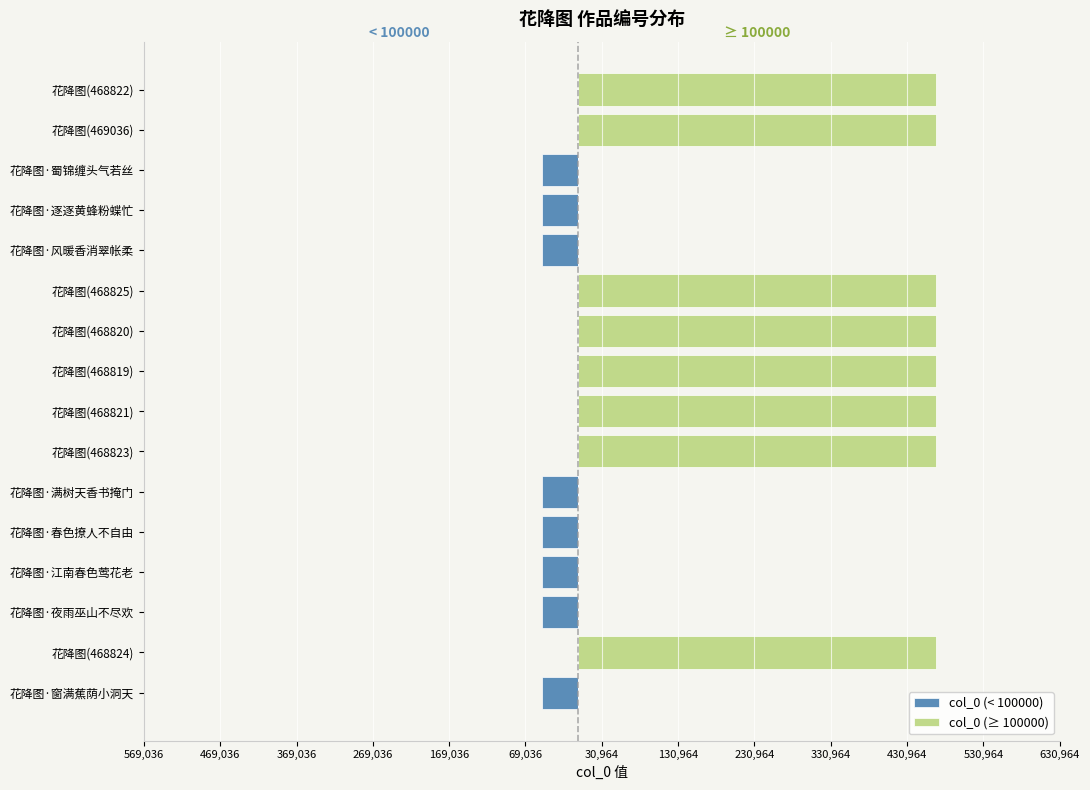

Which series has the widest spread of values?

col_0 (≥ 100000)